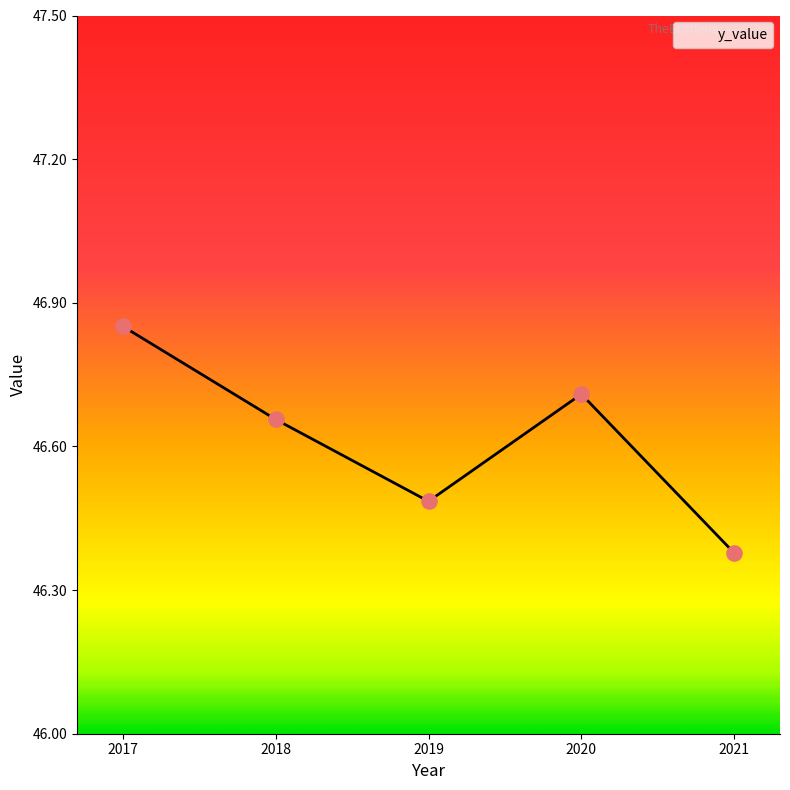

What is the ratio of the value at 2021 to the value at 2019?

1.0